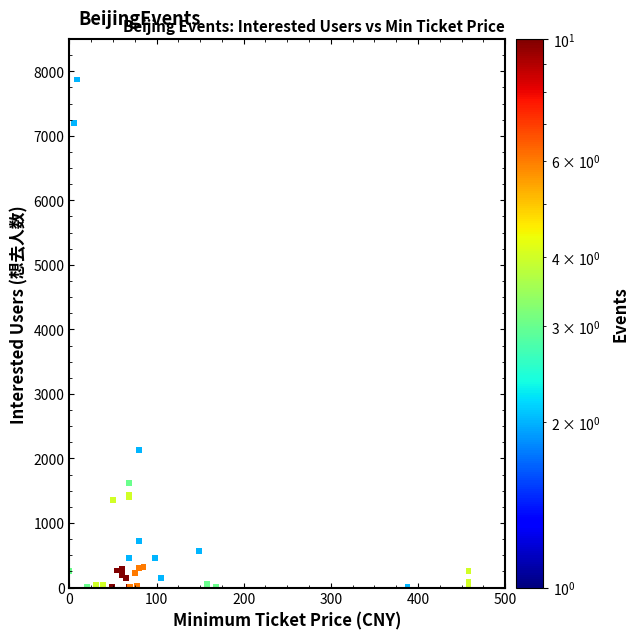

What Y value in the scatter plot is closest to 3937?

2125